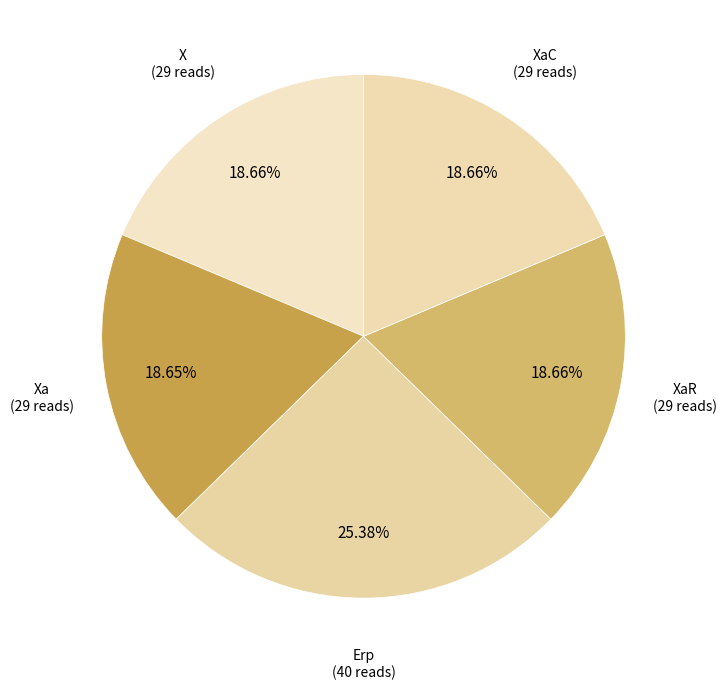

Between Erp and Xa, which is larger?

Erp